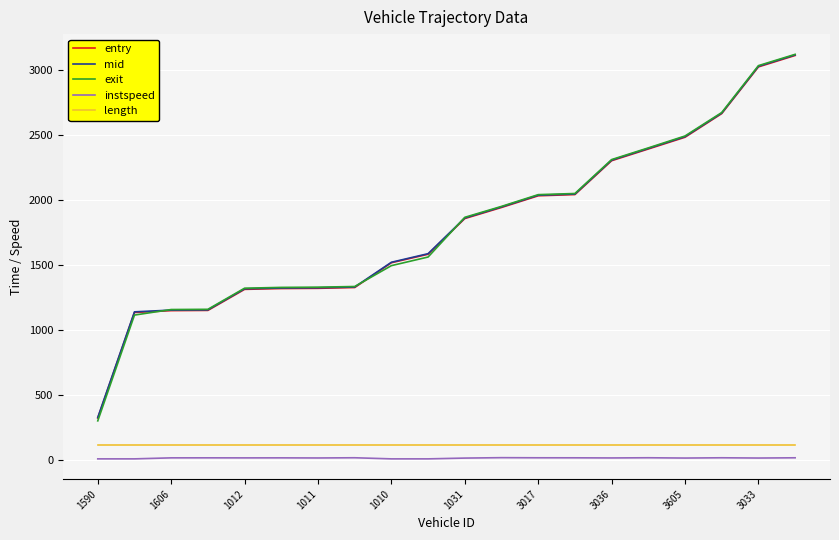

Which series has the largest range (max minus min)?

exit